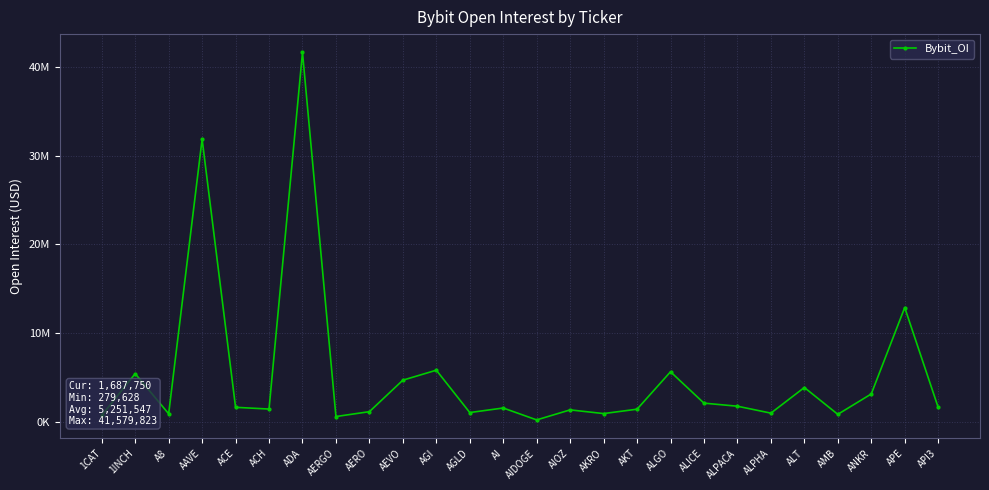

Rank the categories by value from lowest to highest.

AIDOGE, AERGO, 1CAT, AMB, A8, AKRO, ALPHA, AGLD, AERO, AIOZ, AKT, ACH, AI, API3, ACE, ALPACA, ALICE, ANKR, ALT, AEVO, 1INCH, ALGO, AGI, APE, AAVE, ADA